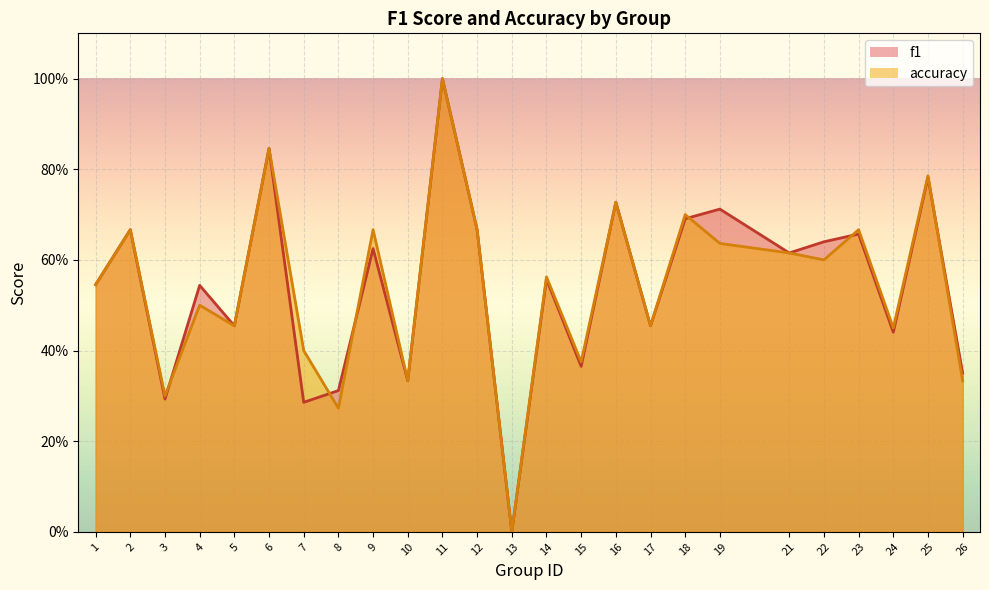

At which category does accuracy_line reach its first local peak?

2